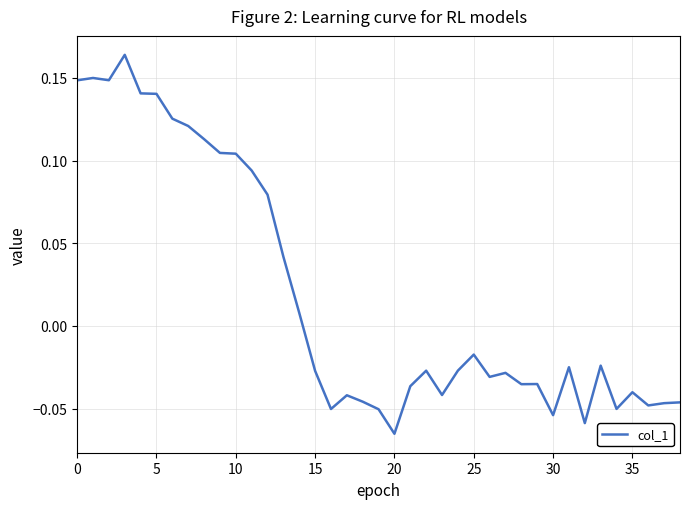

How many lines are shown in the chart?

1